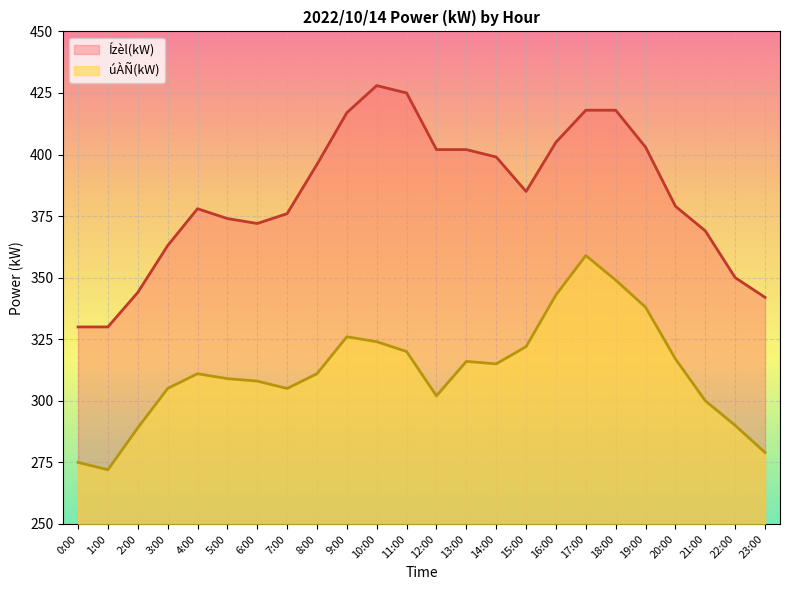

What is the difference between the úÀÑ(kW) values at 5:00 and 4:00?

2